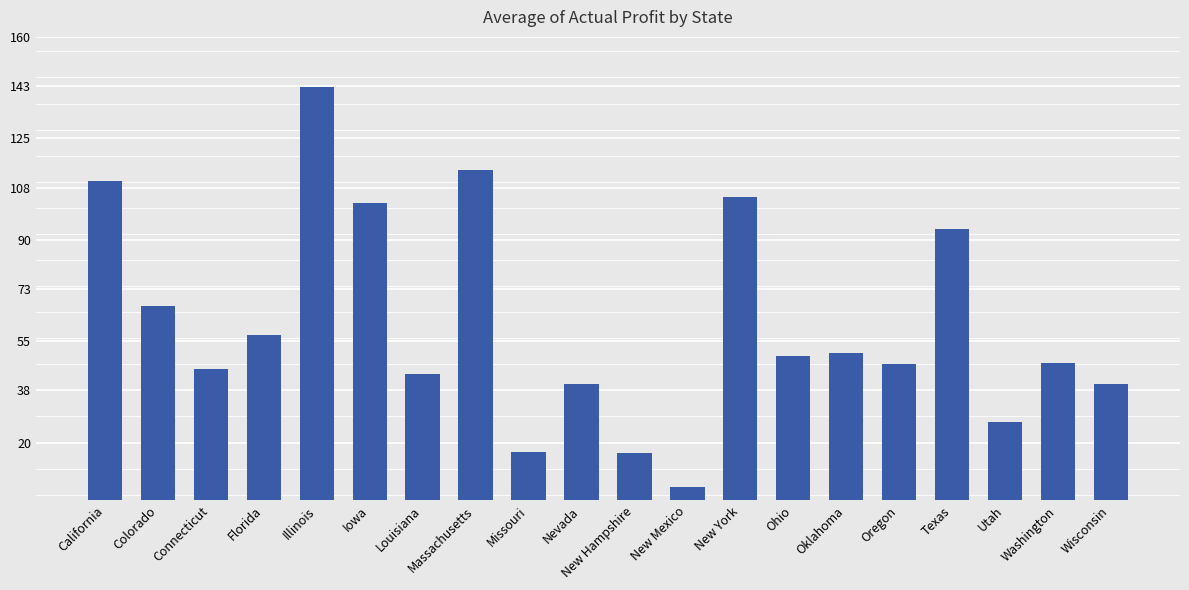

What is the average value?

61.1